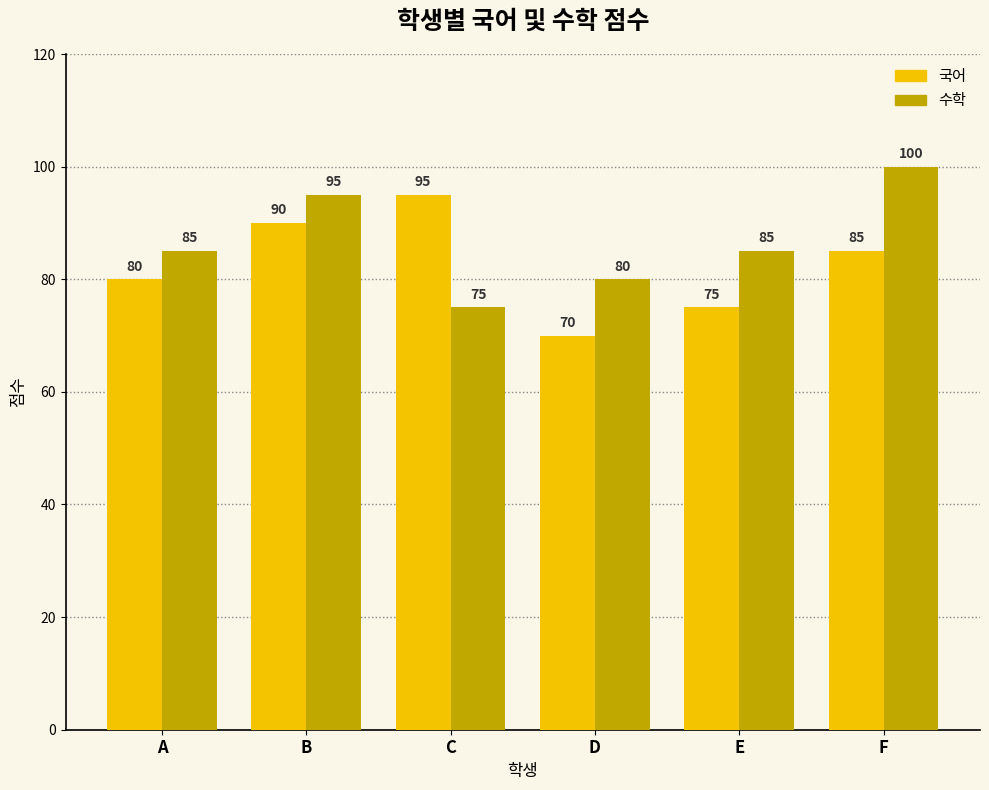

What is the minimum value shown in the chart?

70